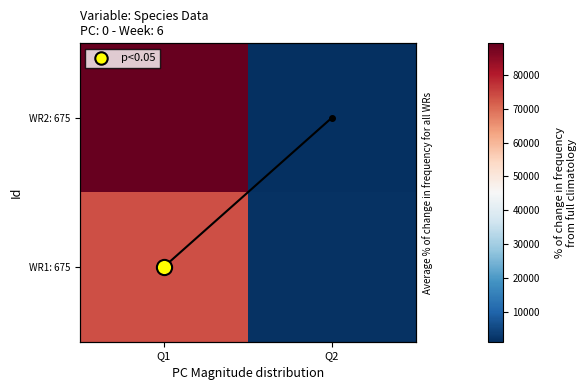

Count the number of data series in this chart.

3